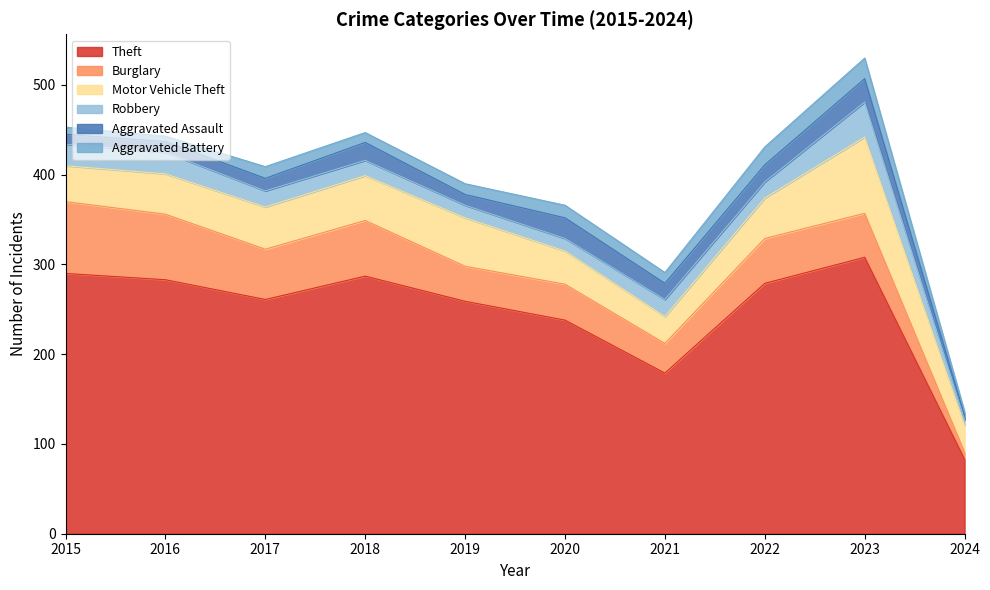

Reading left to right, extract all data points from this chart.

Theft: 2015=290	2016=283	2017=261	2018=287	2019=259	2020=238	2021=179	2022=279	2023=308	2024=83
Burglary: 2015=80	2016=73	2017=56	2018=62	2019=39	2020=40	2021=33	2022=50	2023=49	2024=8
Motor Vehicle Theft: 2015=40	2016=45	2017=47	2018=50	2019=54	2020=37	2021=30	2022=45	2023=85	2024=30
Robbery: 2015=24	2016=24	2017=18	2018=17	2019=14	2020=14	2021=19	2022=18	2023=39	2024=6
Aggravated Assault: 2015=11	2016=12	2017=14	2018=20	2019=12	2020=23	2021=18	2022=19	2023=26	2024=5
Aggravated Battery: 2015=8	2016=6	2017=13	2018=11	2019=12	2020=14	2021=12	2022=20	2023=23	2024=4